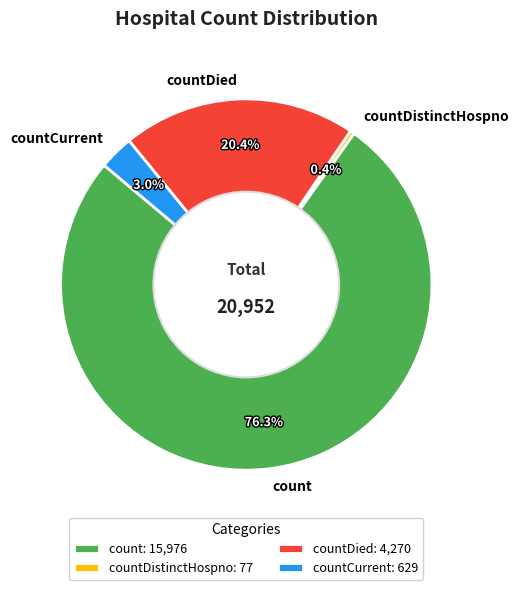

Is it true that count is 70% of the pie?

False